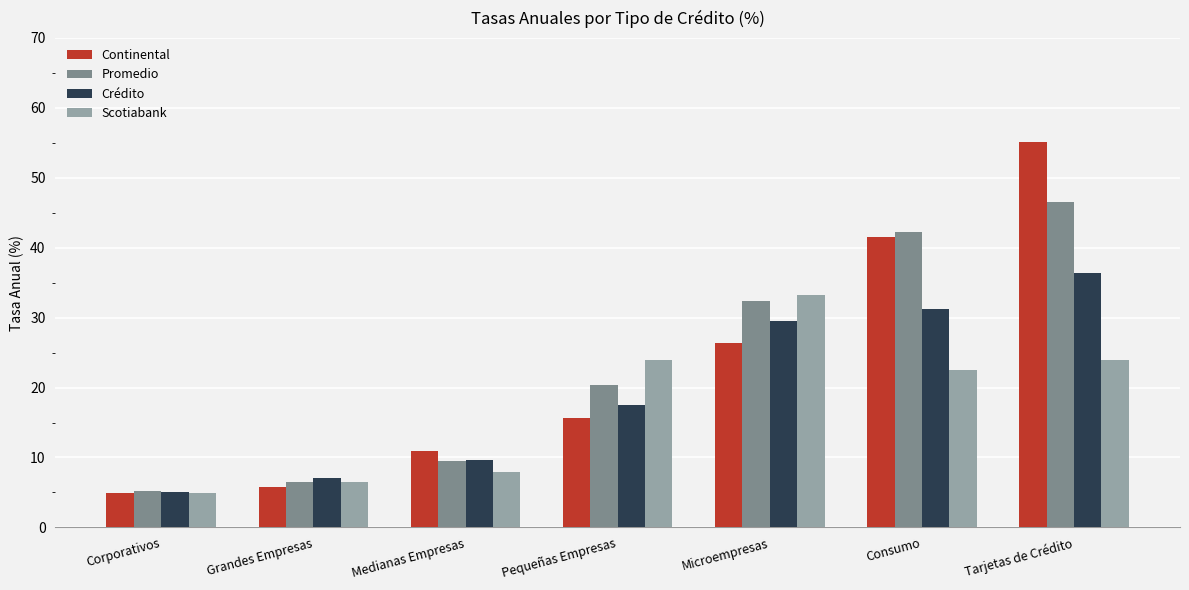

What is the label of the 5th bar from the right?

Medianas Empresas